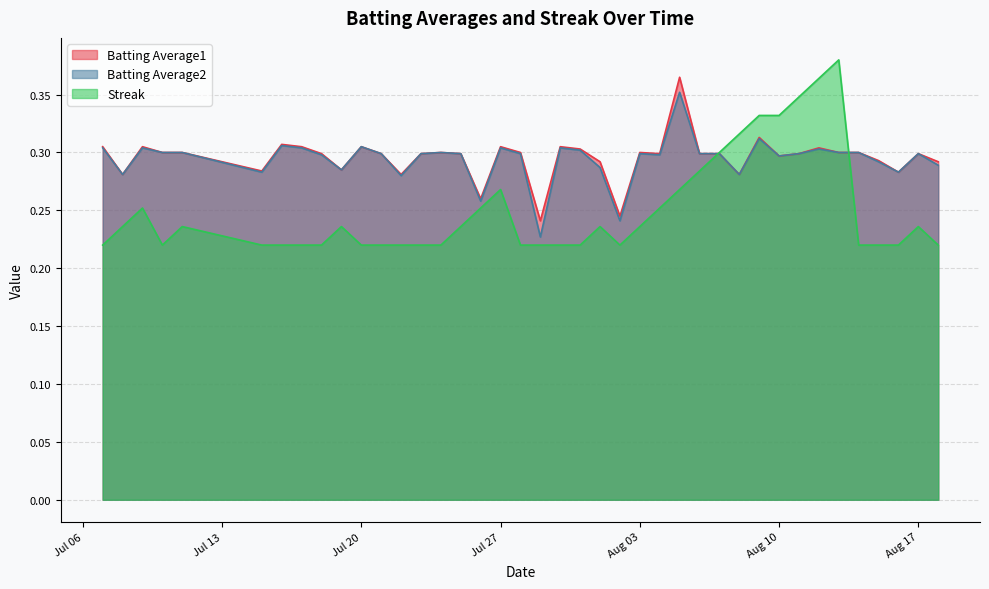

Which series has the widest spread of values?

Streak